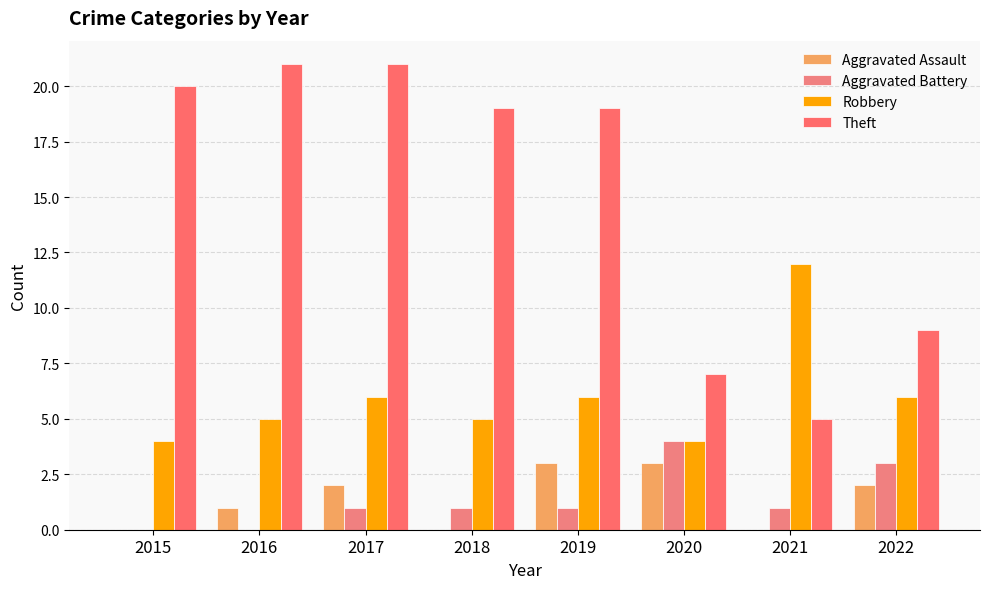

Are the bars horizontal?

No